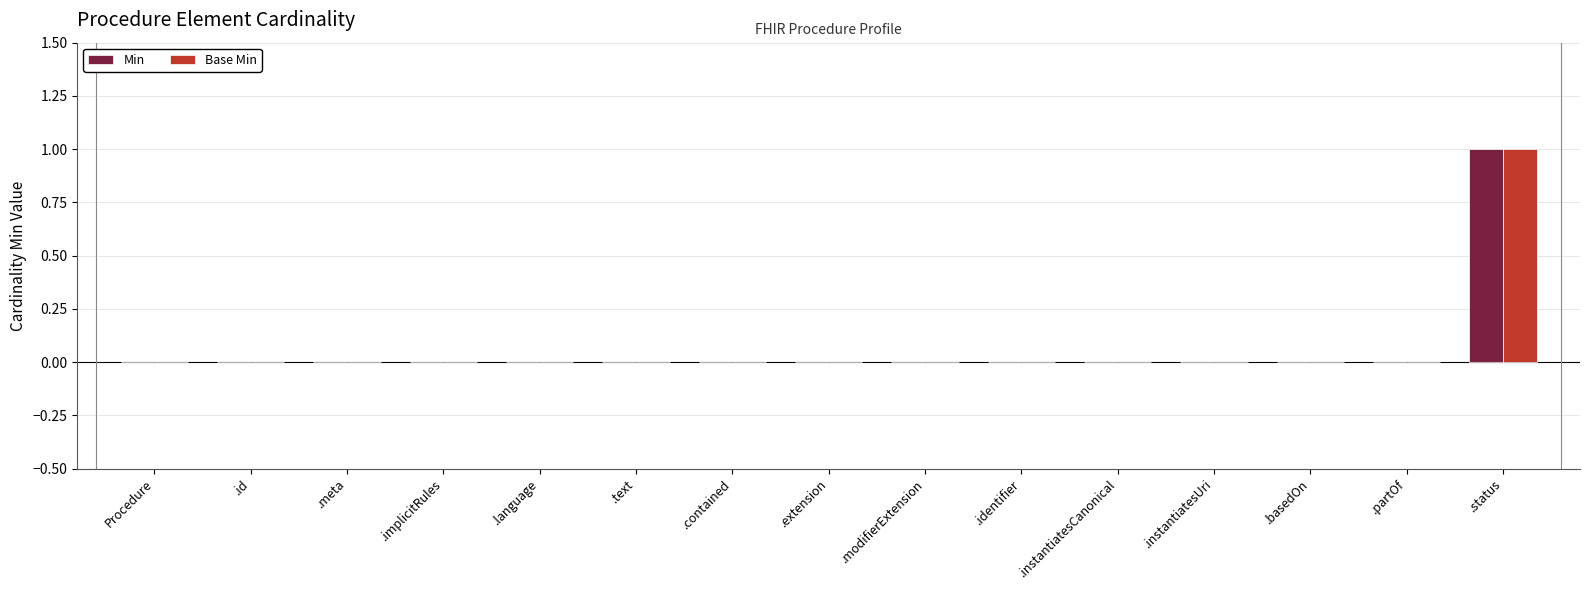

How many groups of bars are there?

15